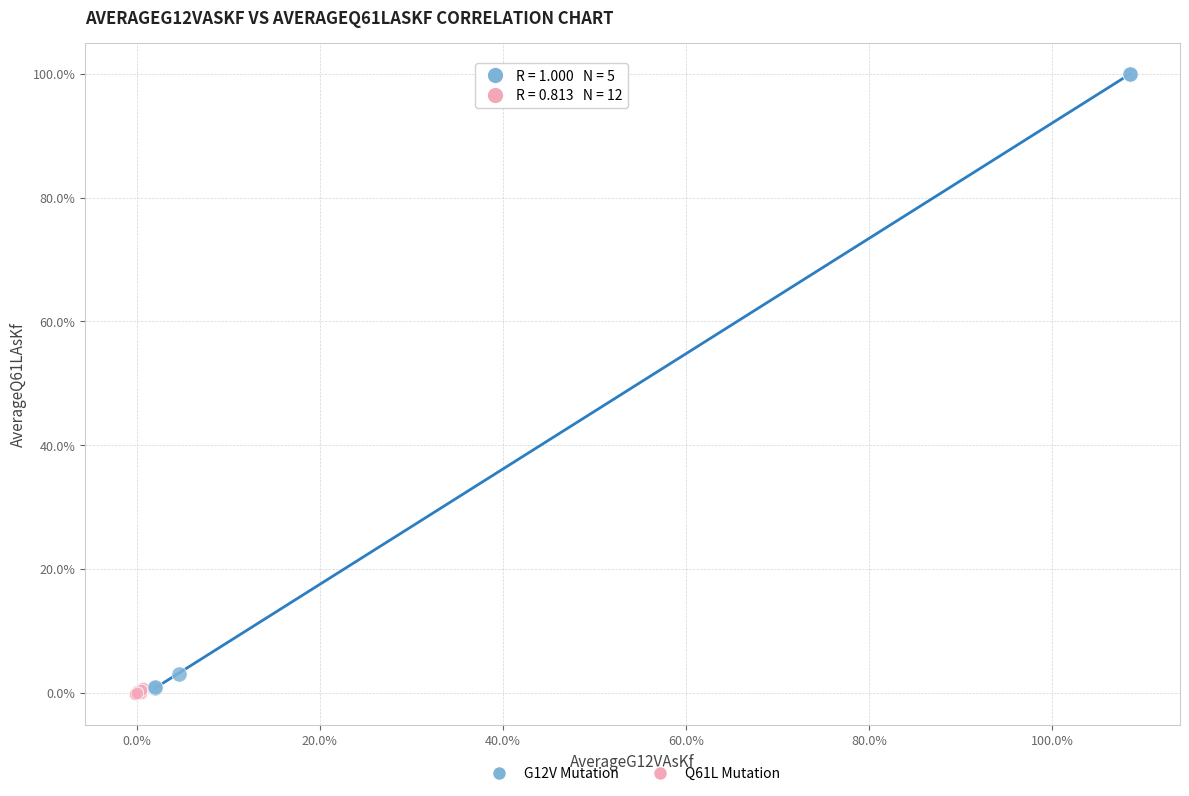

What are all the series names shown in the legend?

G12V Mutation, Q61L Mutation